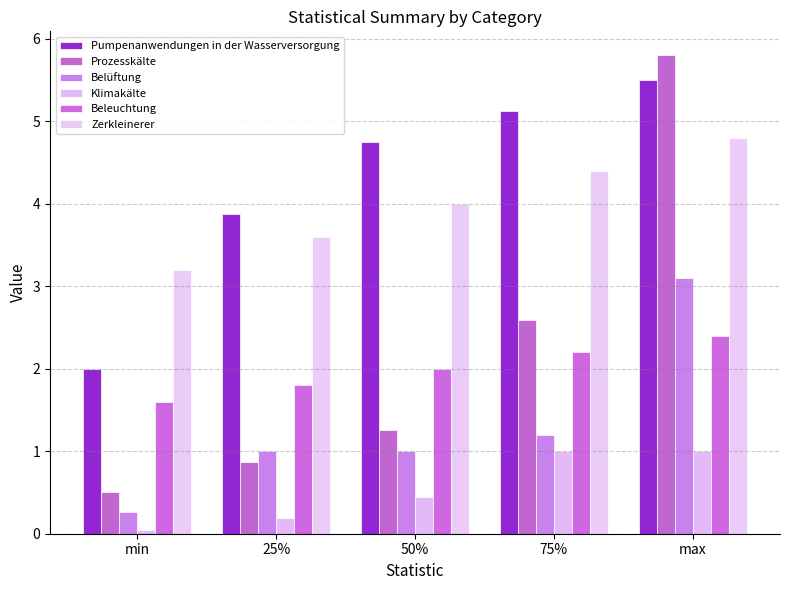

What position from the right is 25%?

4